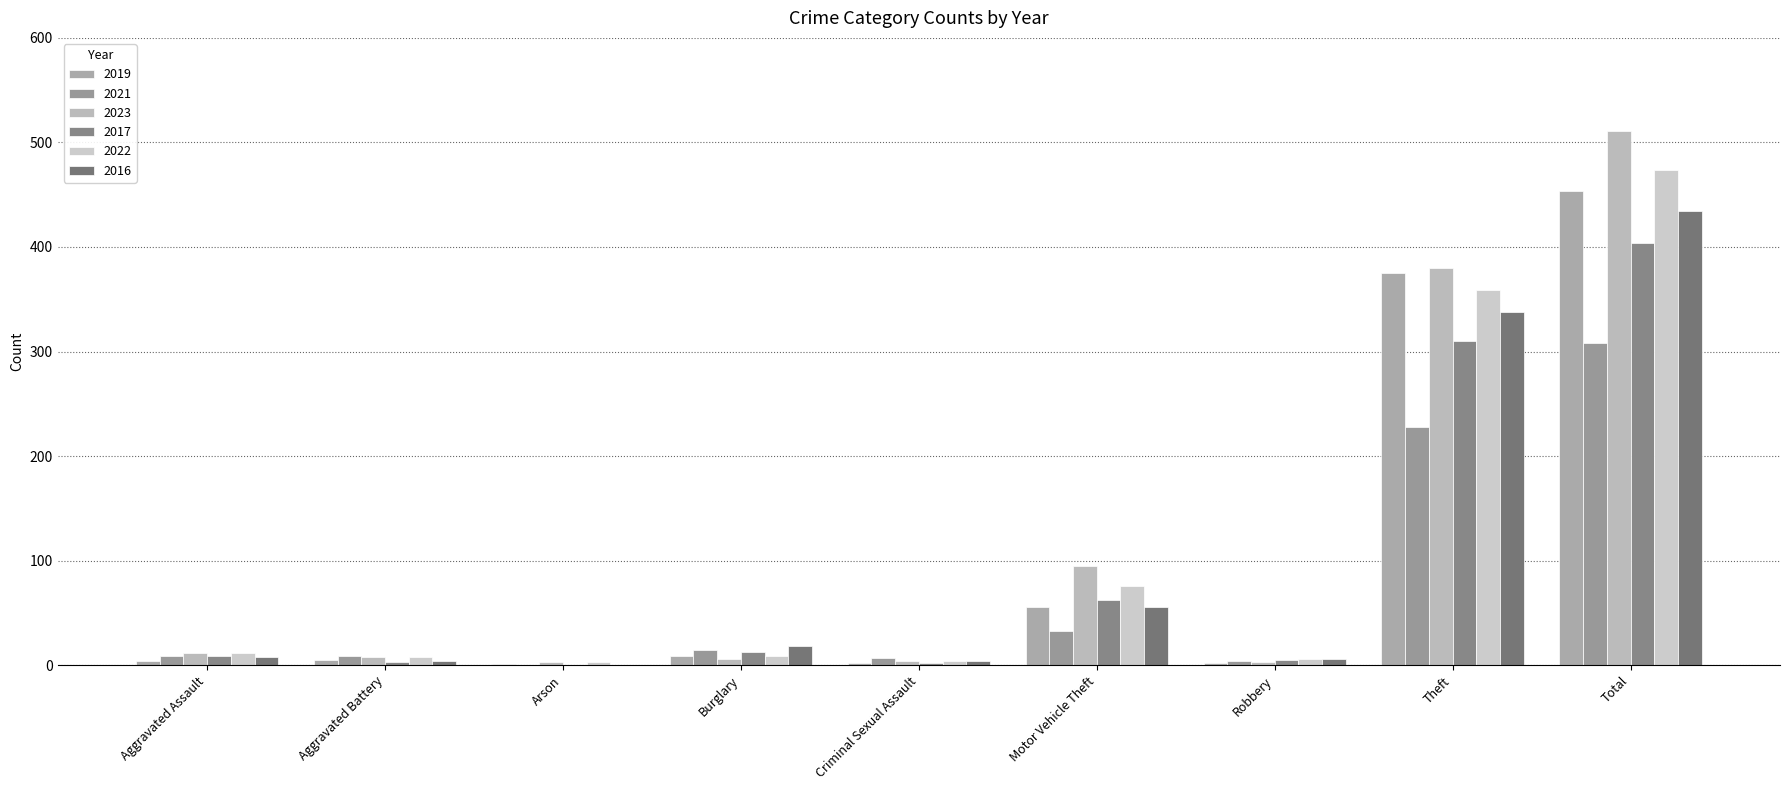

Is it true that 2016 equals 6 at Aggravated Battery?

False